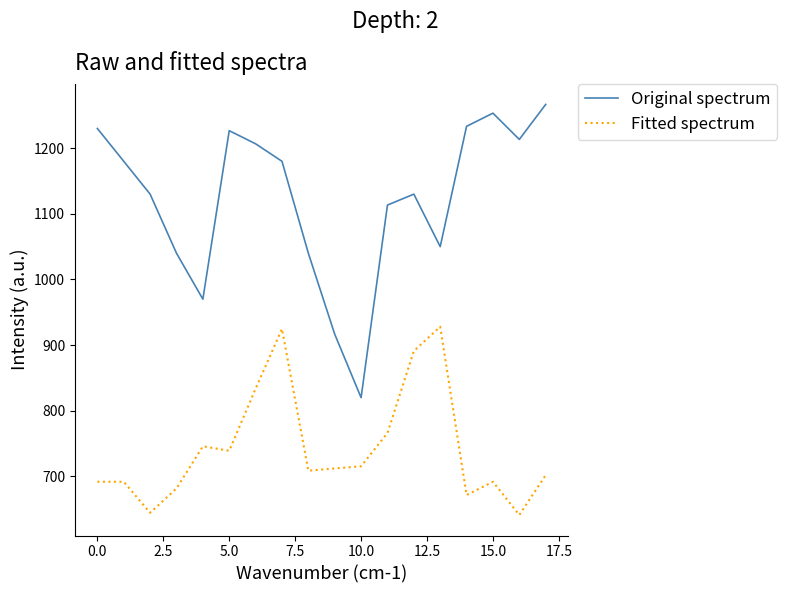

What is the greatest value displayed?

1266.7